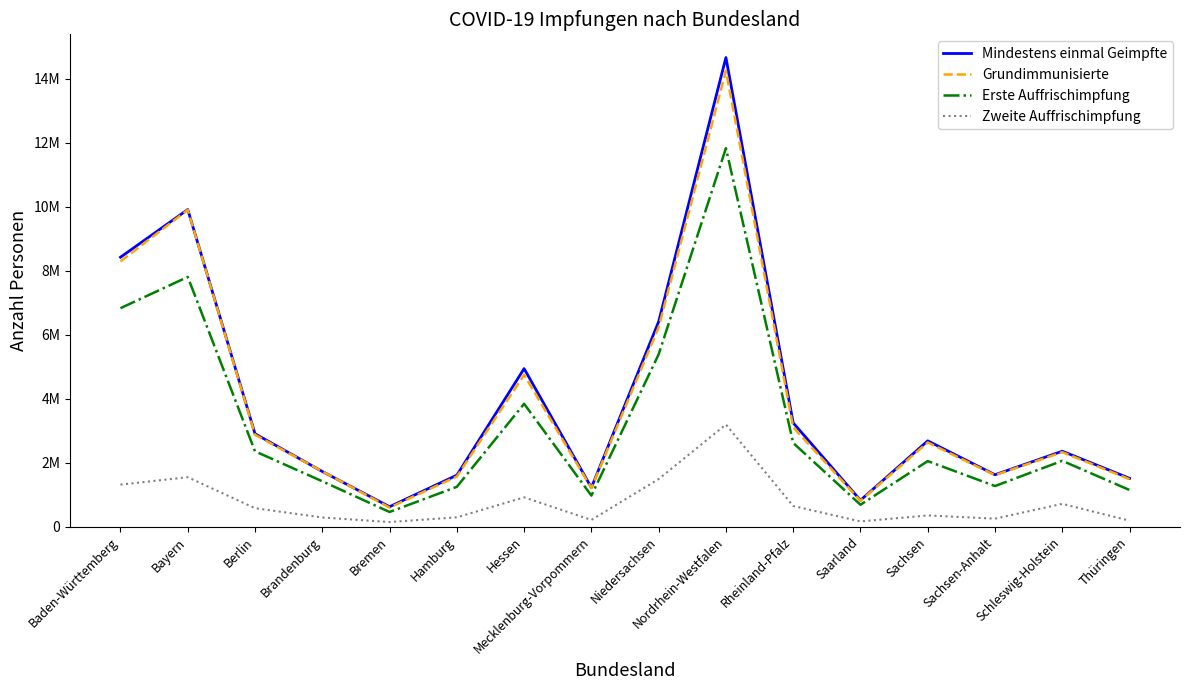

What is the difference between the Erste Auffrischimpfung values at Berlin and Nordrhein-Westfalen?

9471847